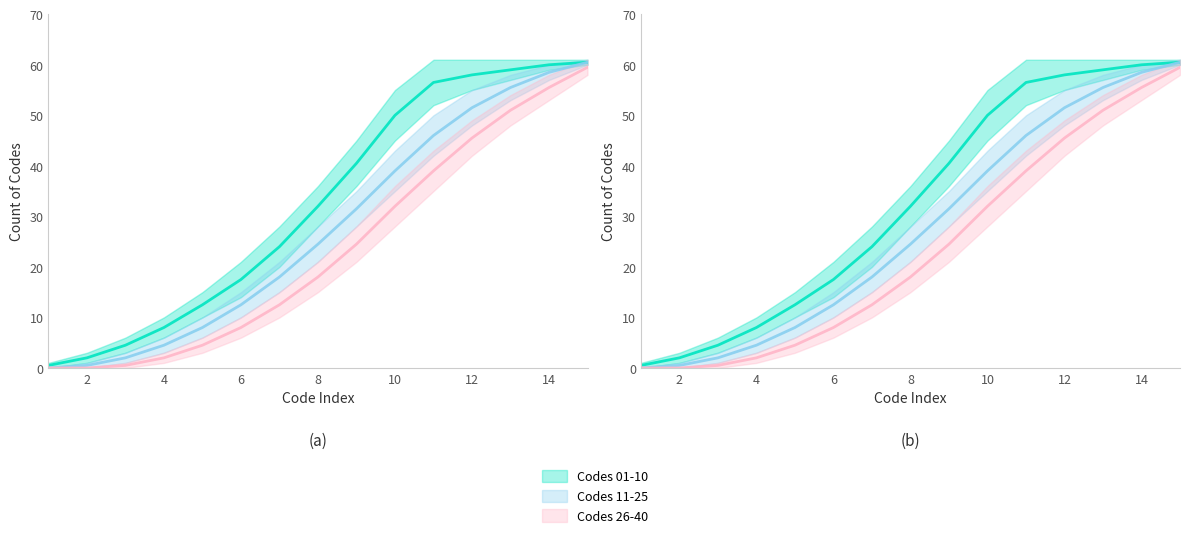

The Codes 26-40 series shows 6.9 at 5. True or false?

False